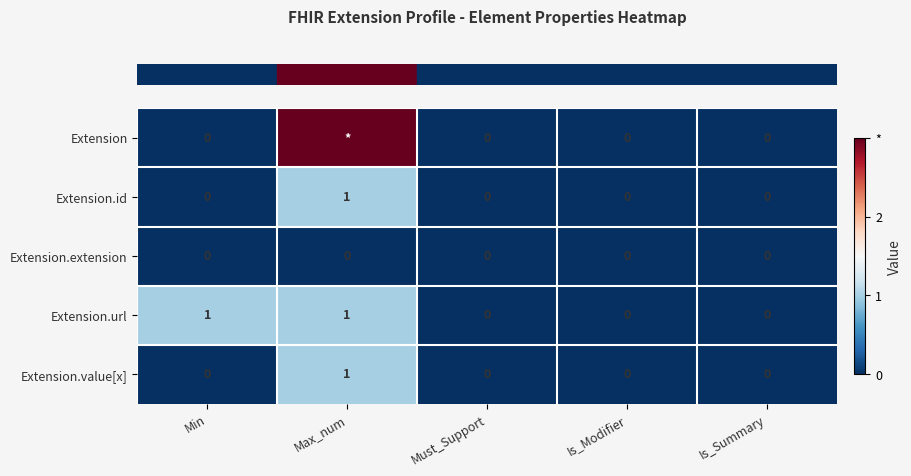

What is the sum of the row_1 values at Is_Summary and Max_num?

1